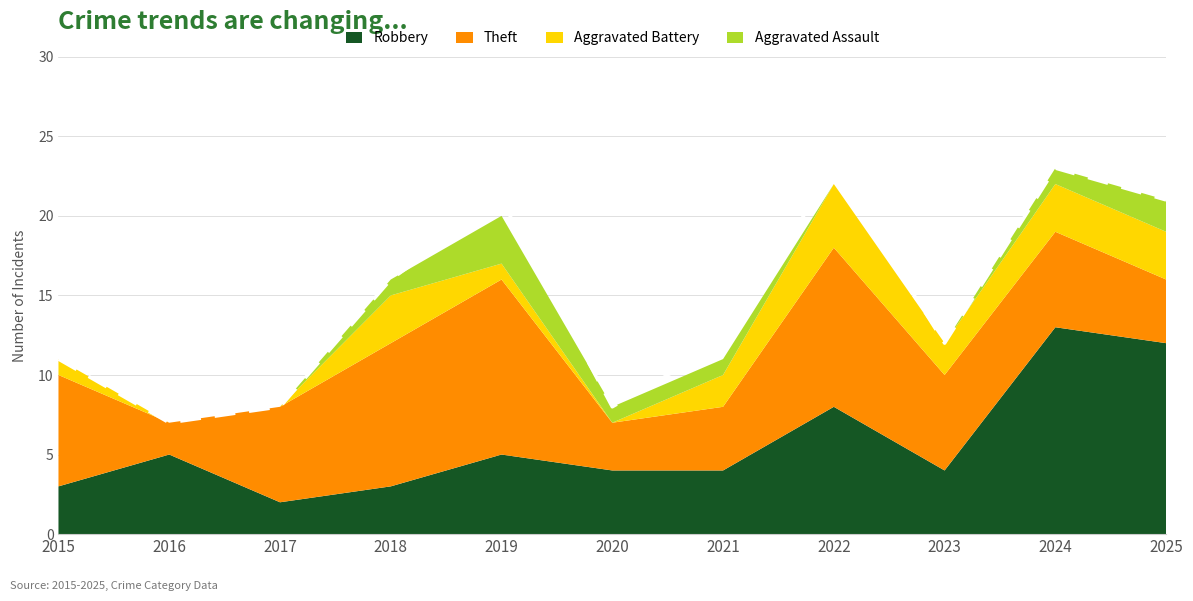

Is it true that Aggravated Battery equals 1 at 2023?

False